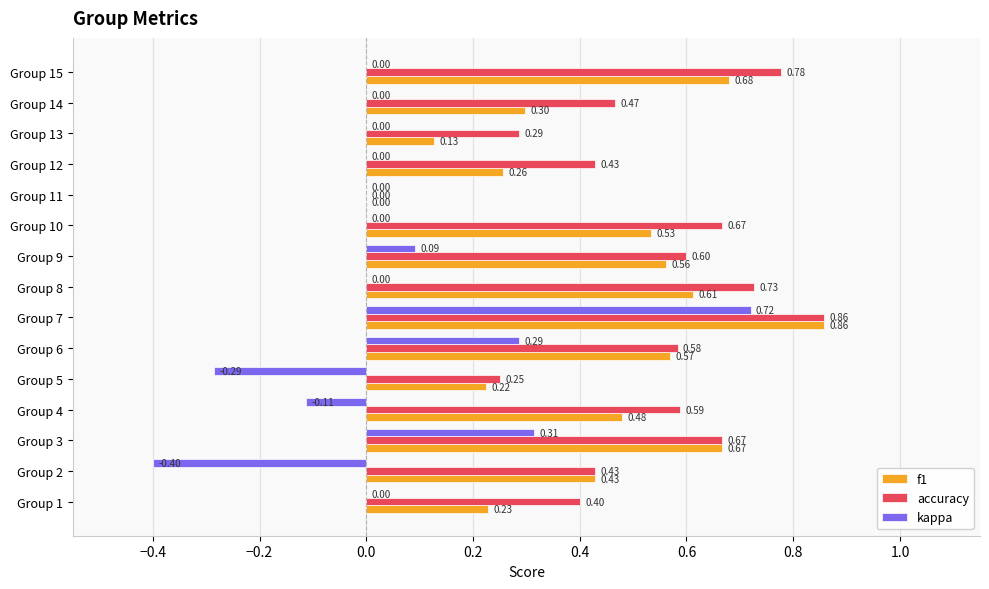

What is the sum of all kappa values?

0.6